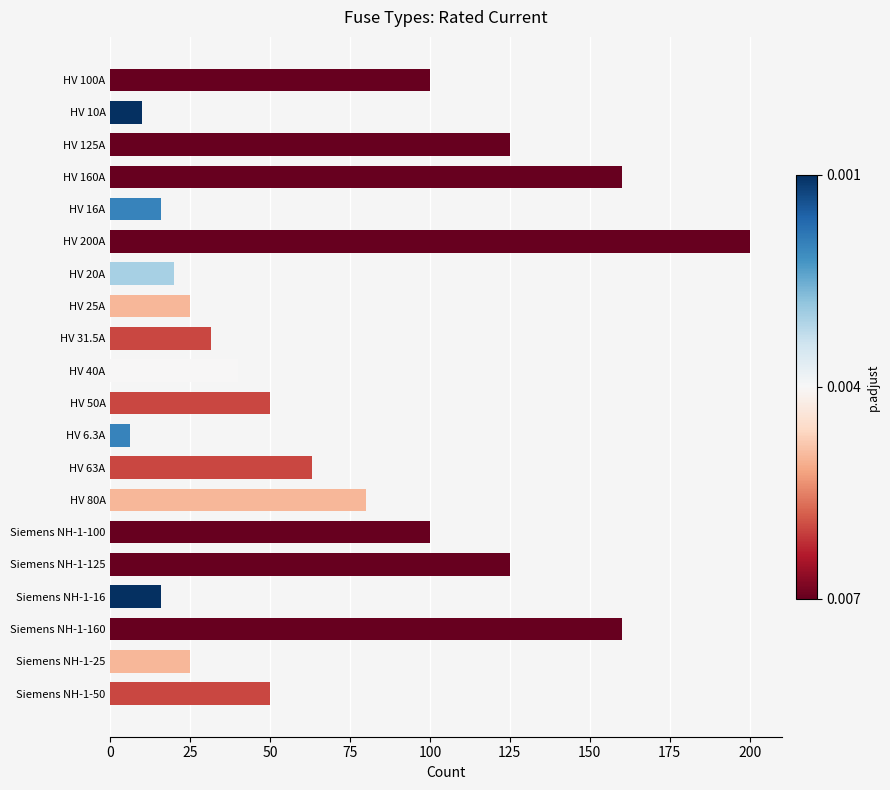

Reading bottom to top, what are all the values shown in this chart?

50.0	25.0	160.0	16.0	125.0	100.0	80.0	63.0	6.3	50.0	40.0	31.5	25.0	20.0	200.0	16.0	160.0	125.0	10.0	100.0